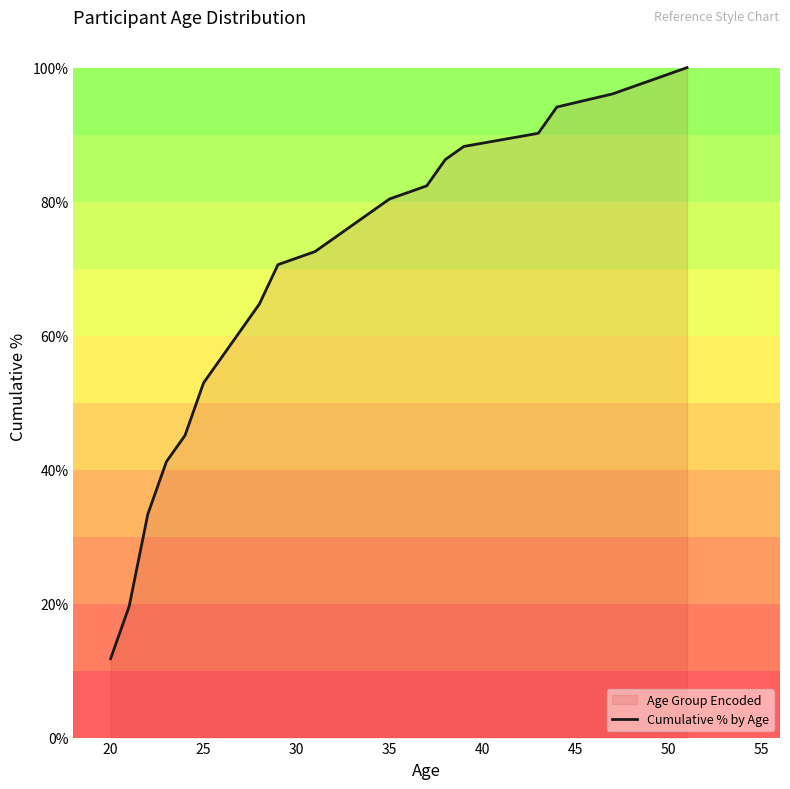

What is the difference between the maximum and minimum values?

88.2